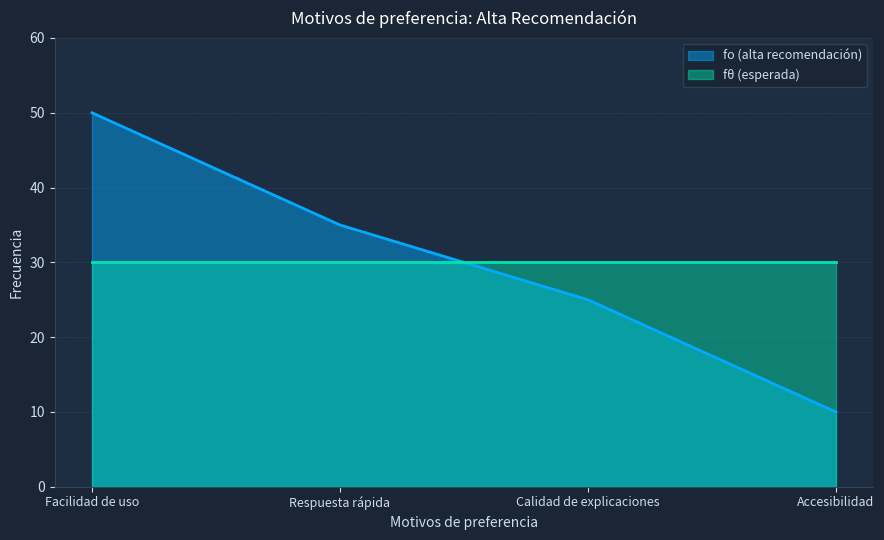

Reading right to left, list all the values displayed in this chart.

10	25	35	50